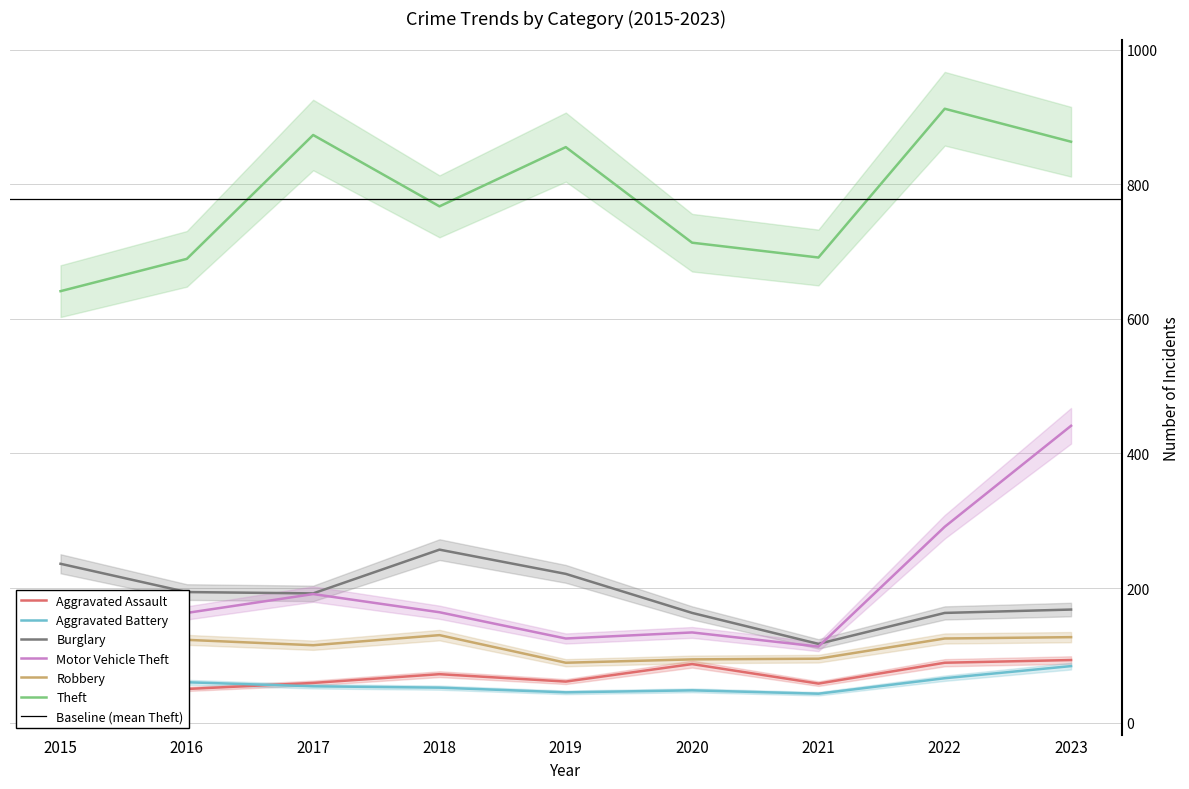

Reading left to right, transcribe all the data shown in this chart.

Aggravated Assault: 31	50	59	72	61	87	58	89	93
Aggravated Battery: 50	60	54	52	45	48	43	66	84
Burglary: 236	194	192	257	221	163	117	163	168
Motor Vehicle Theft: 125	163	191	164	125	134	113	291	441
Robbery: 87	123	115	130	89	94	95	125	127
Theft: 641	689	873	767	855	713	691	912	863